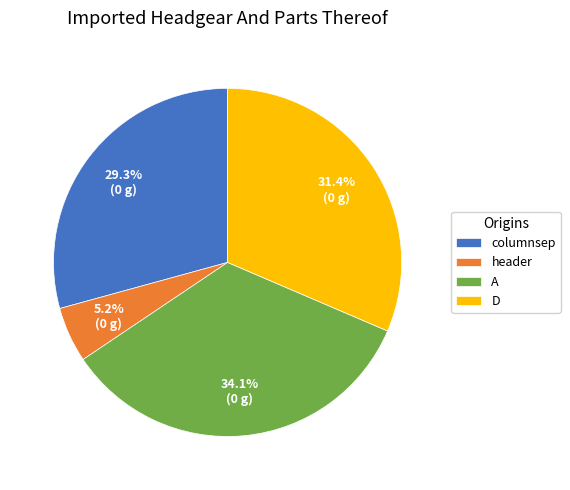

How much of the chart is everything except D?

68.6%